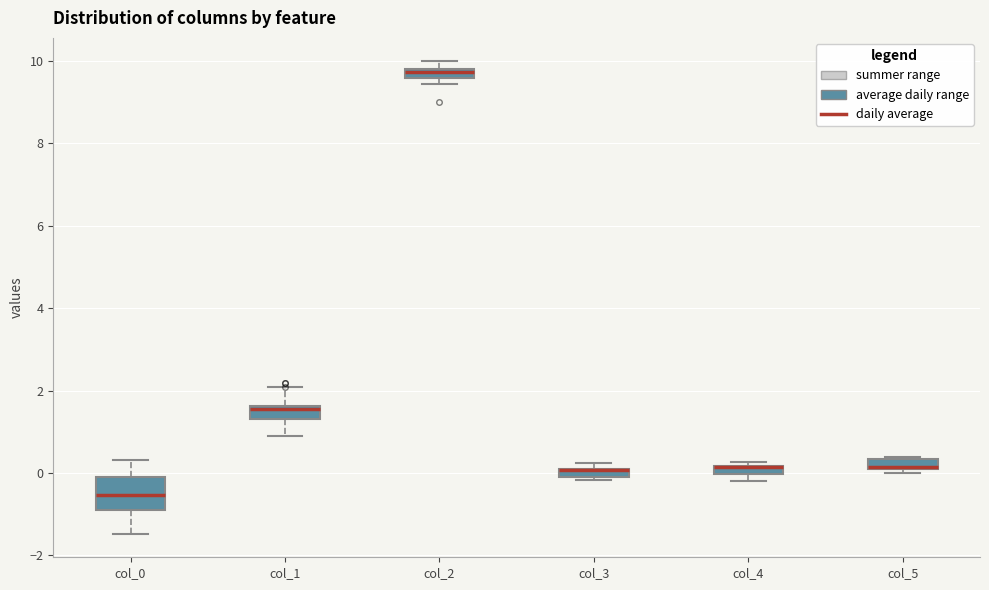

Comparing the boxes themselves (not the whiskers), which one is the tallest?

col_0